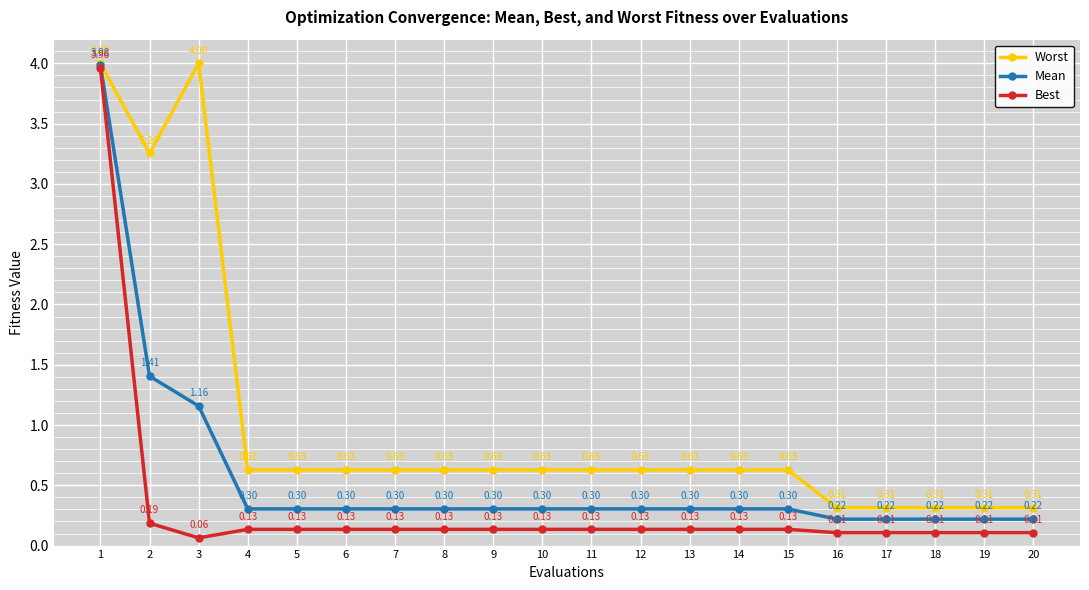

Which series has the largest total across all categories?

Worst